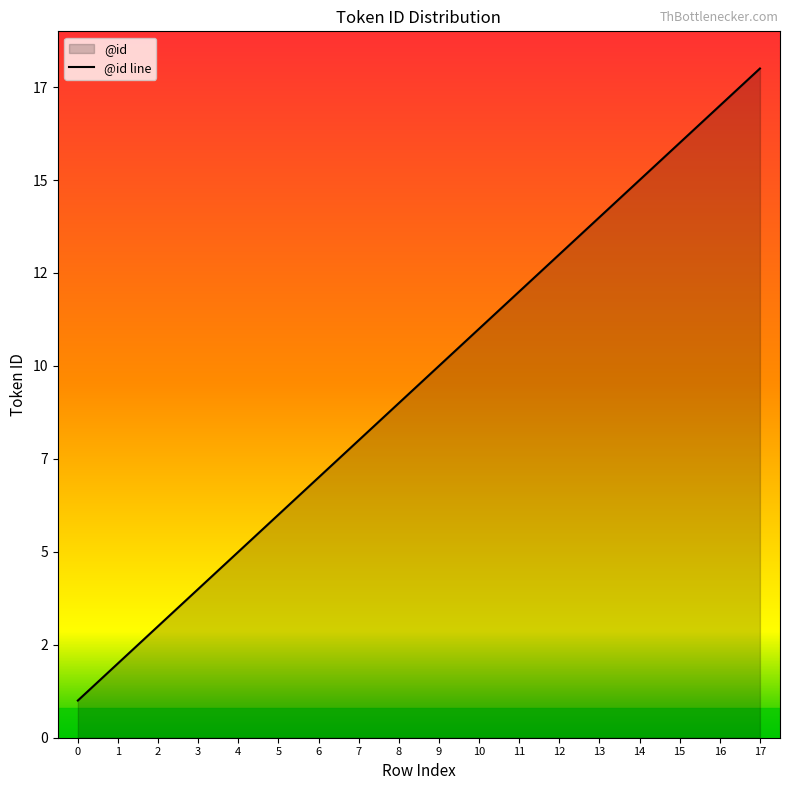

Between 10 and 5, which is larger?

10